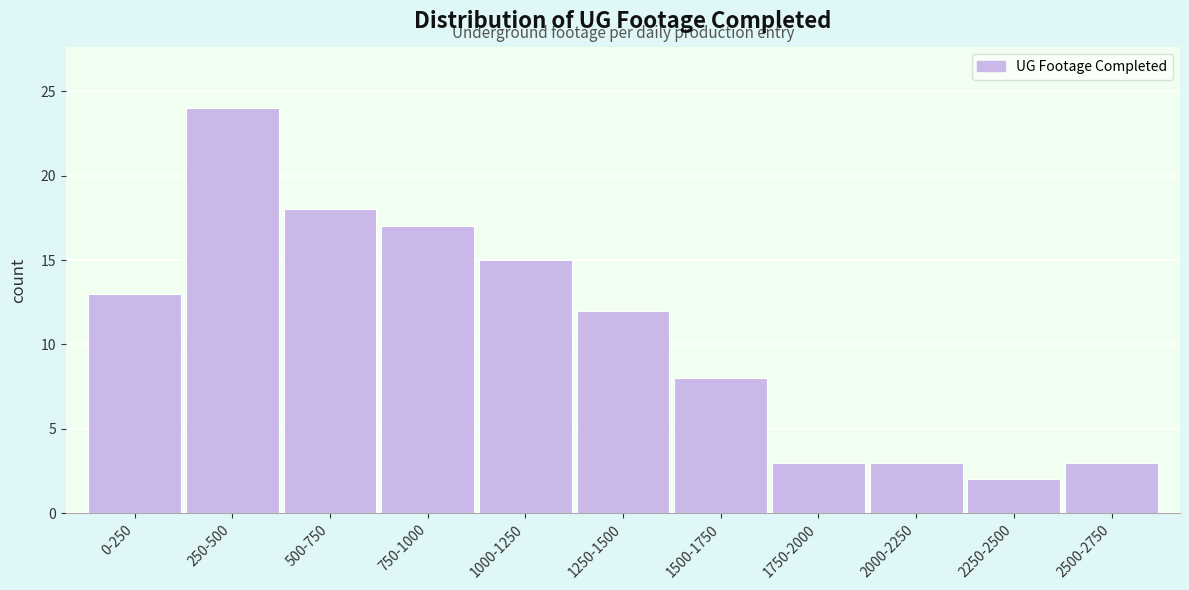

Reading left to right, list all the values displayed in this chart.

0-250=13	250-500=24	500-750=18	750-1000=17	1000-1250=15	1250-1500=12	1500-1750=8	1750-2000=3	2000-2250=3	2250-2500=2	2500-2750=3